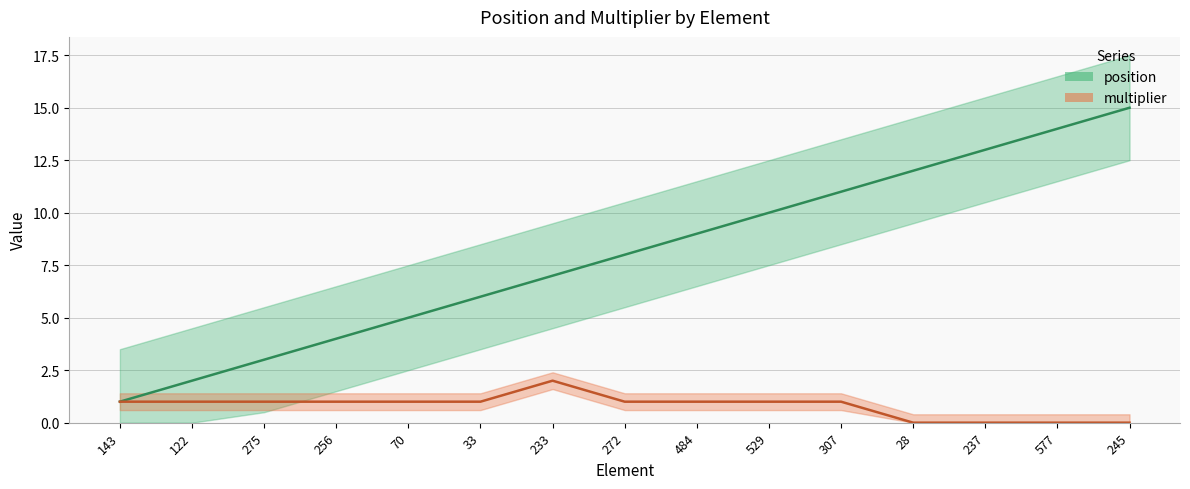

What position from the right is 275?

13